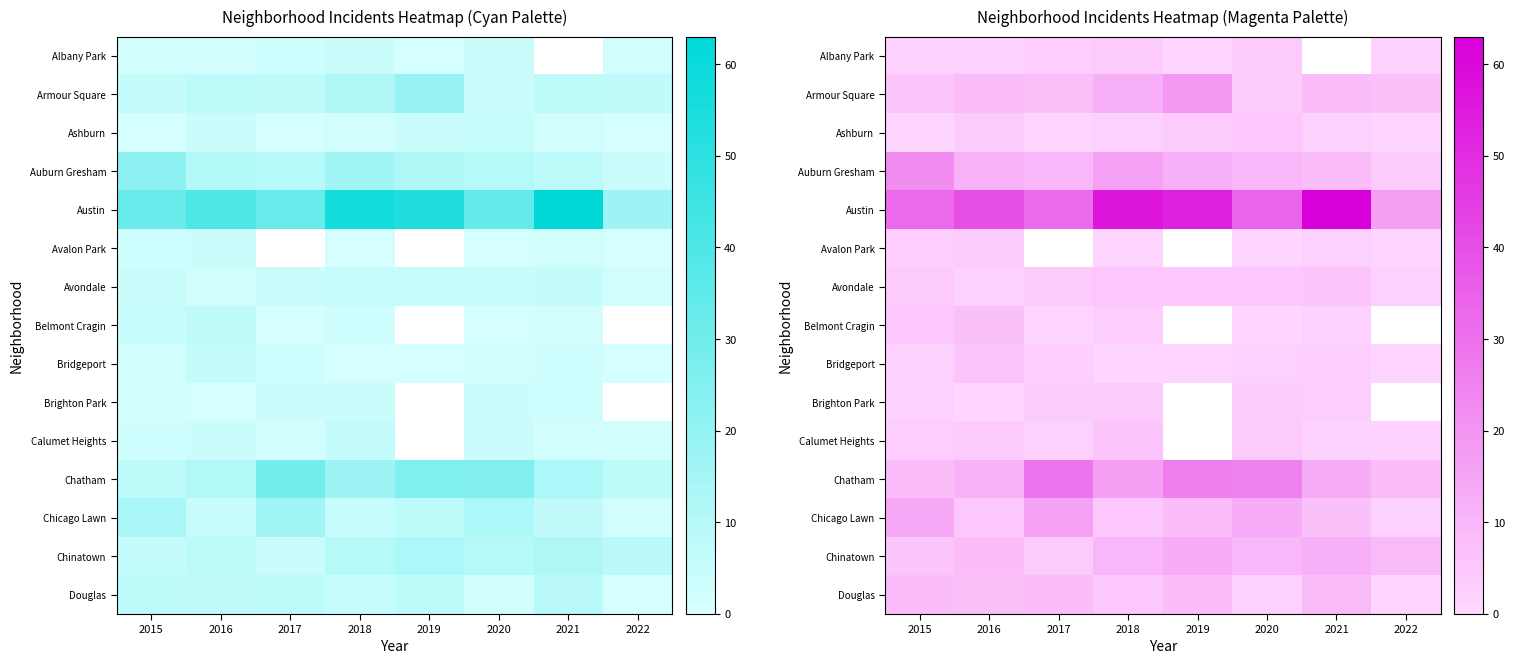

What is the smallest value displayed?

1.0